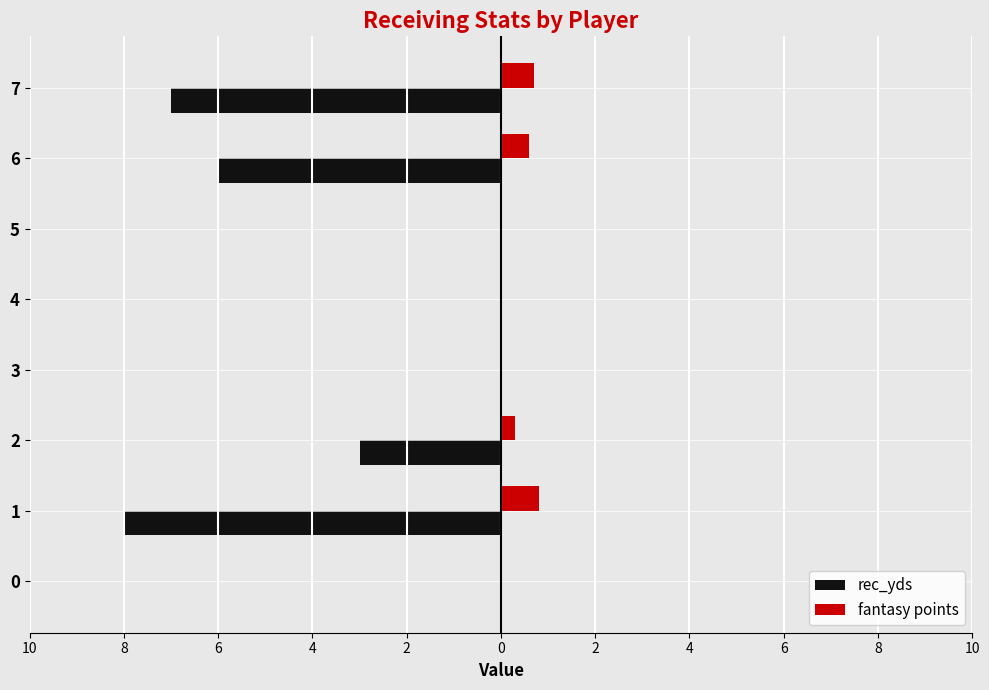

What are all the series names shown in the legend?

rec_yds, fantasy points